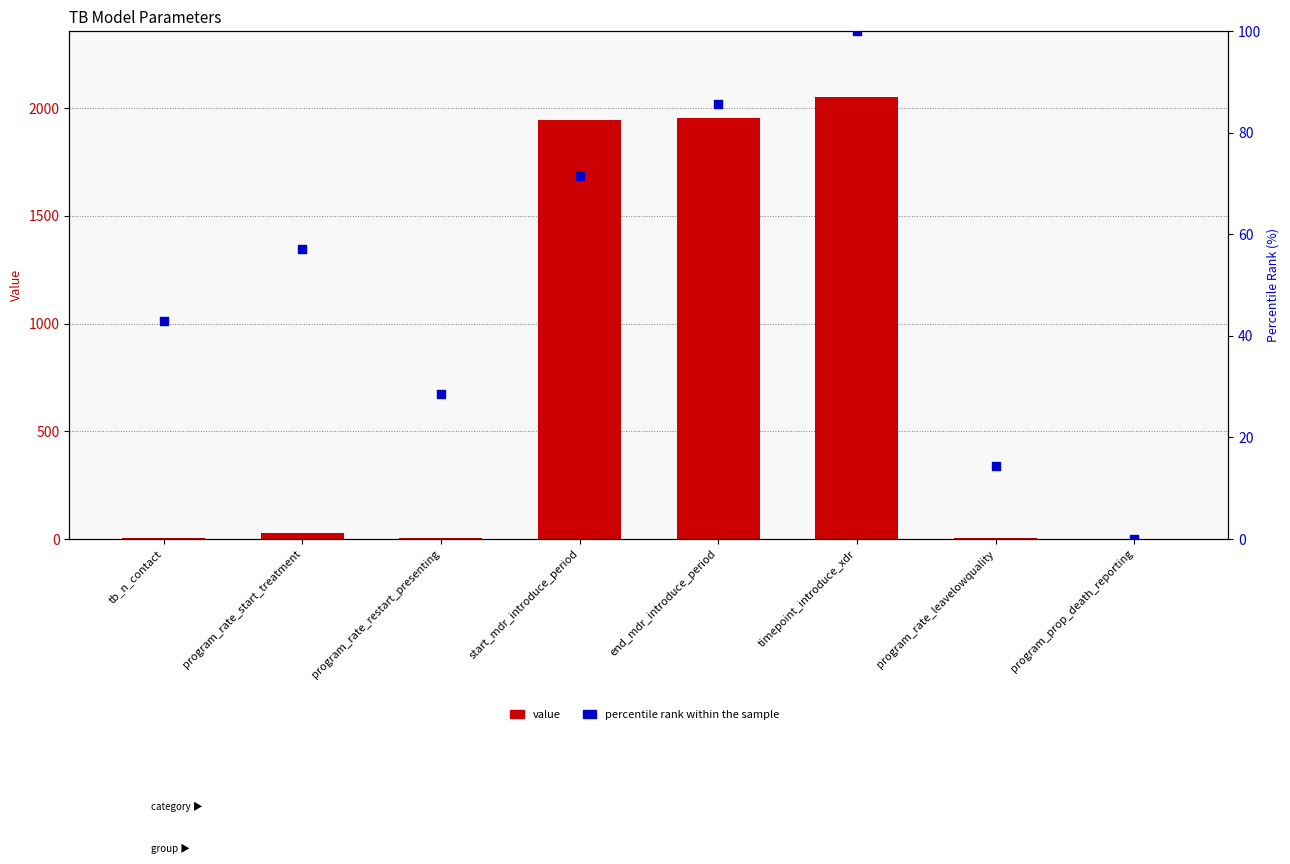

What is the total value across all series at tb_n_contact?

49.4